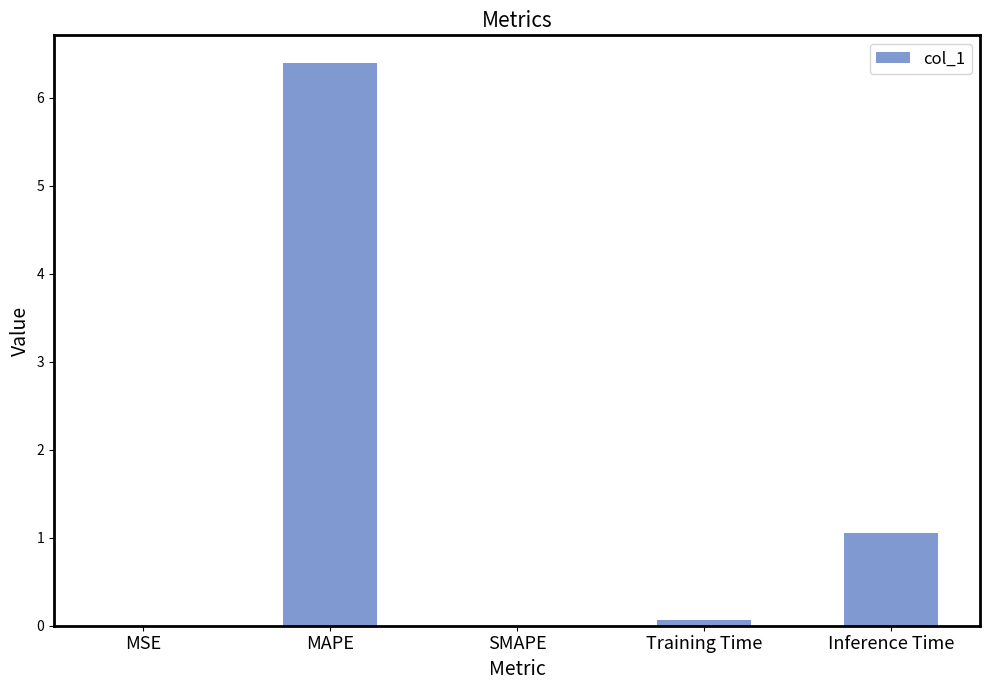

How many categories are shown in the chart?

5